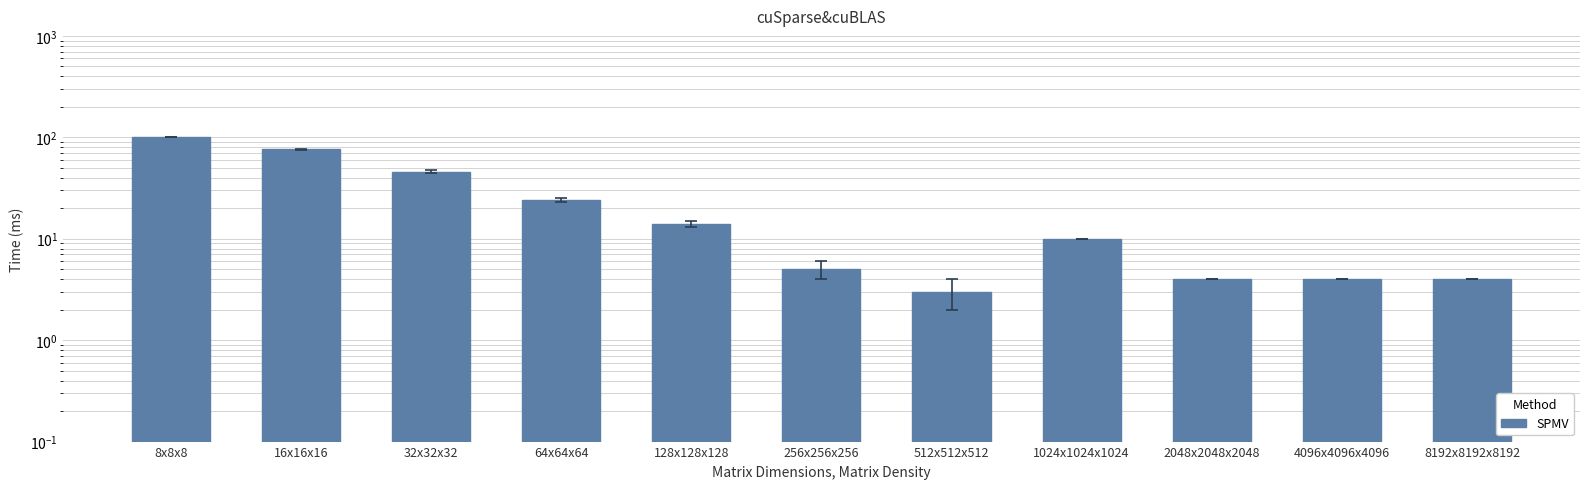

How many bars are there in total?

11